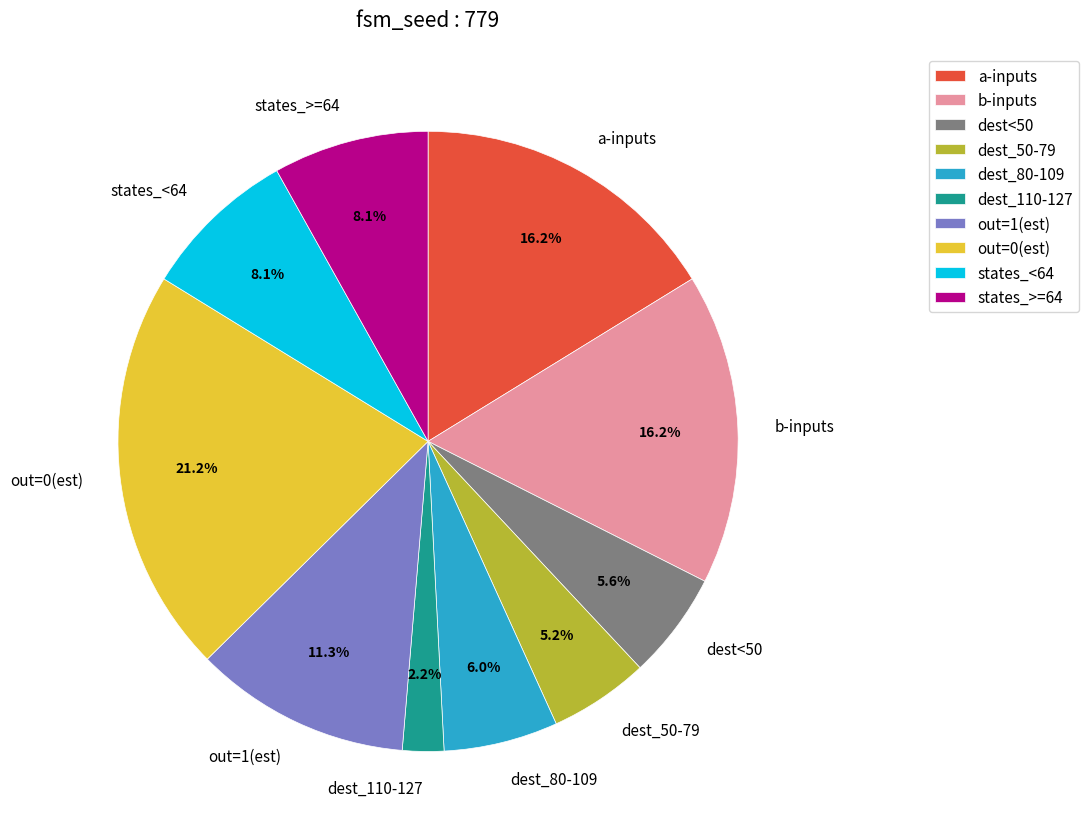

Is there a majority slice in this chart?

No